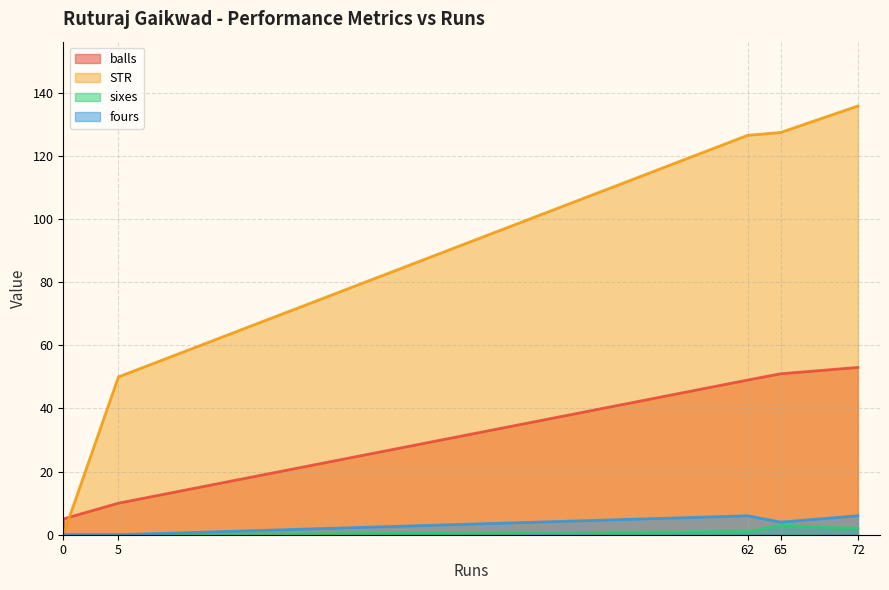

The value of sixes at 0 is 1.2. True or false?

False